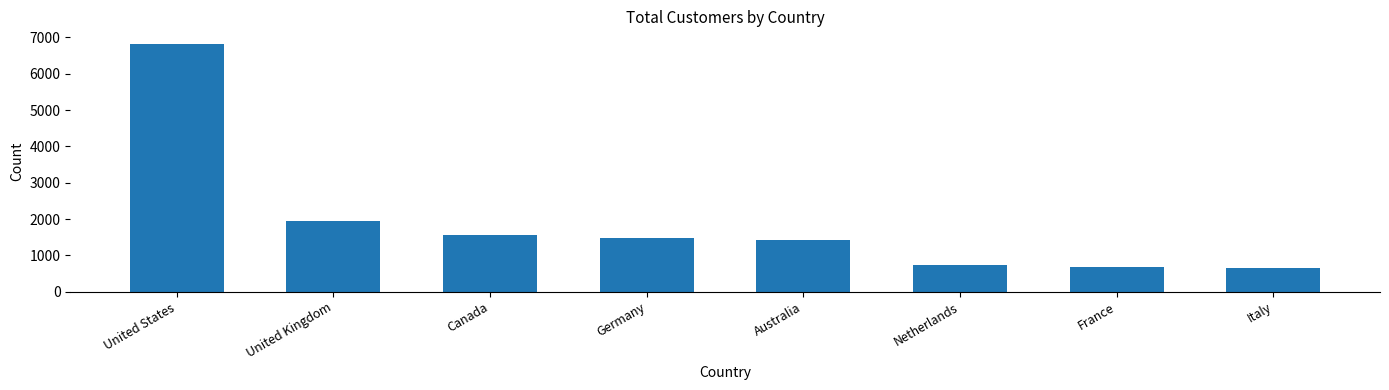

At which label does the data first exceed 1473?

United States